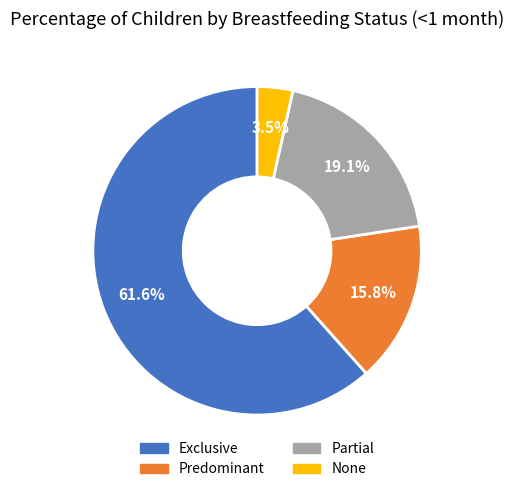

Do Predominant and Exclusive together represent more than half of the pie?

Yes